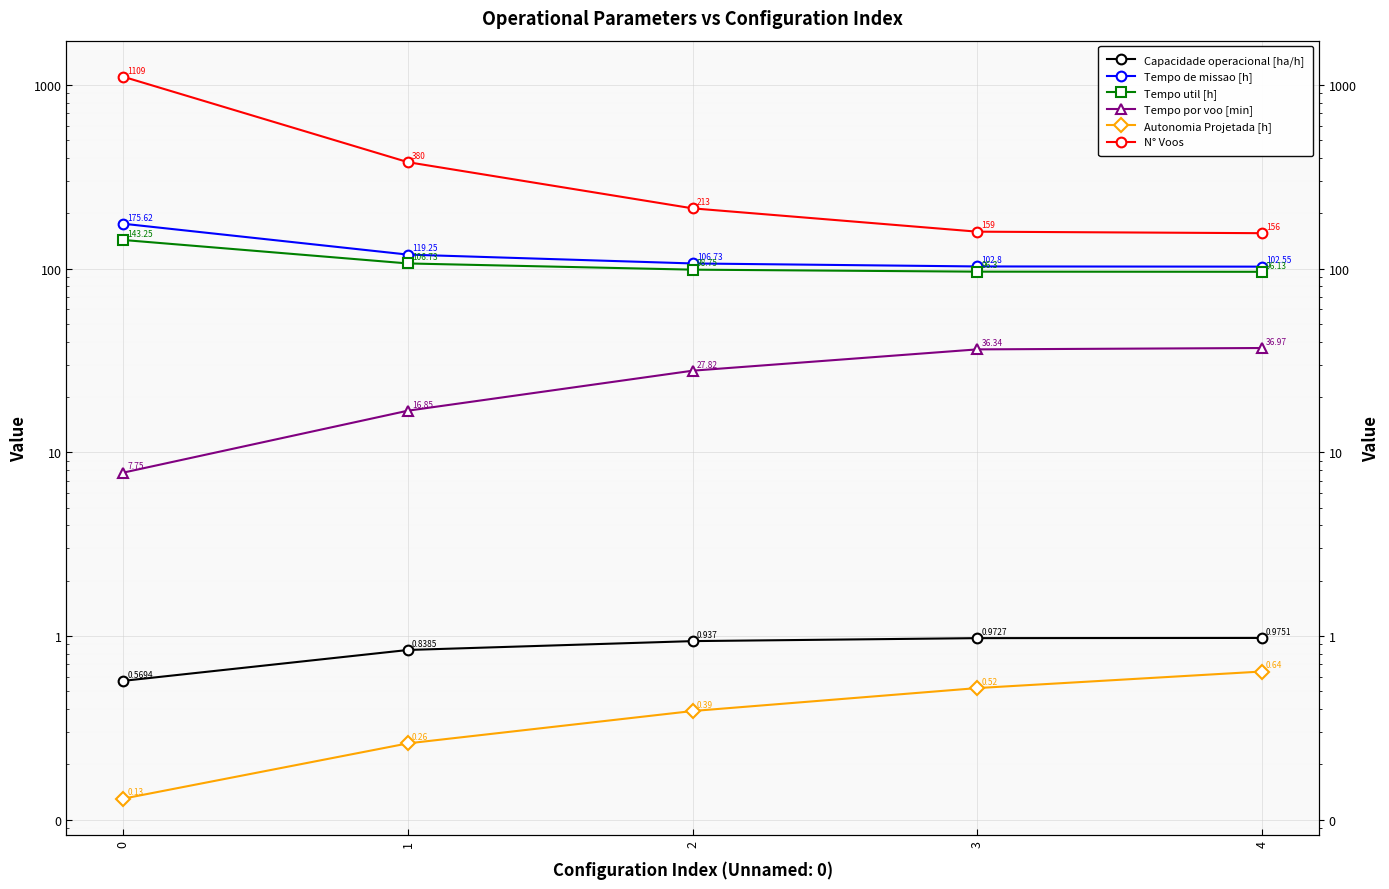

Read the N° Voos value at 4.

156.0